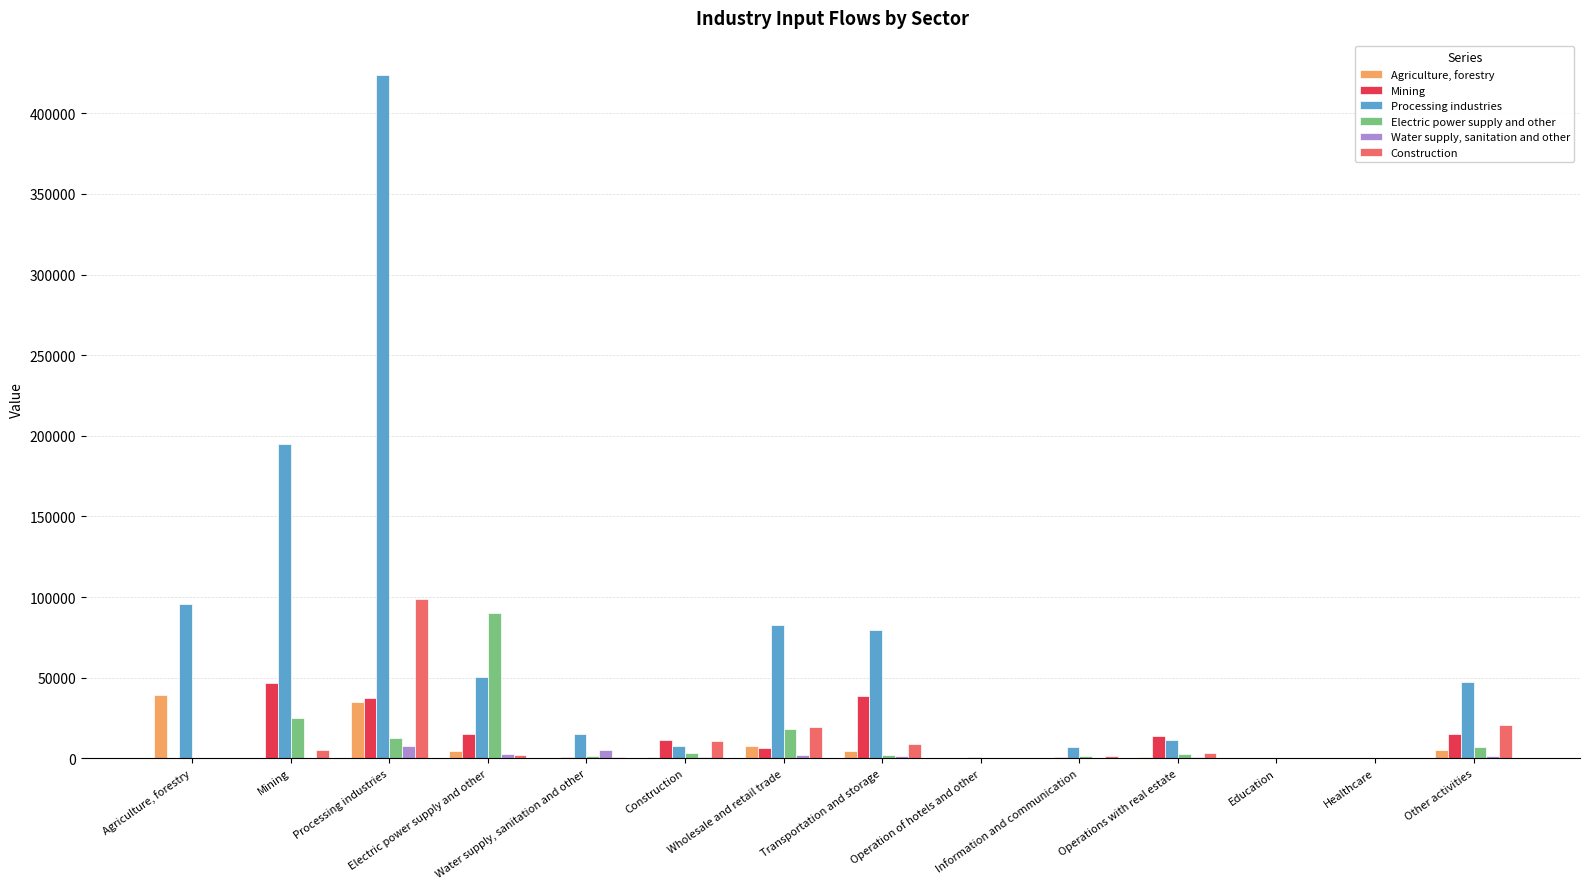

What is the label of the 10th bar from the left?

Information and communication